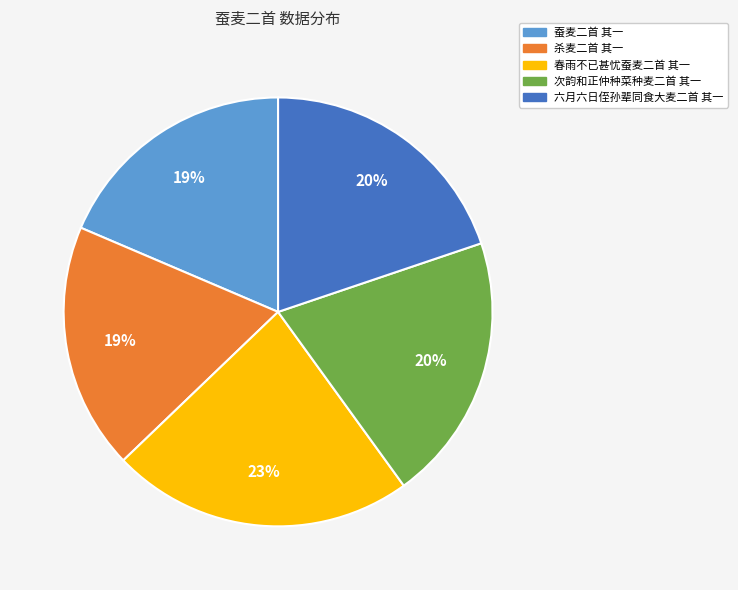

To the nearest percent, what is the average slice percentage?

20%